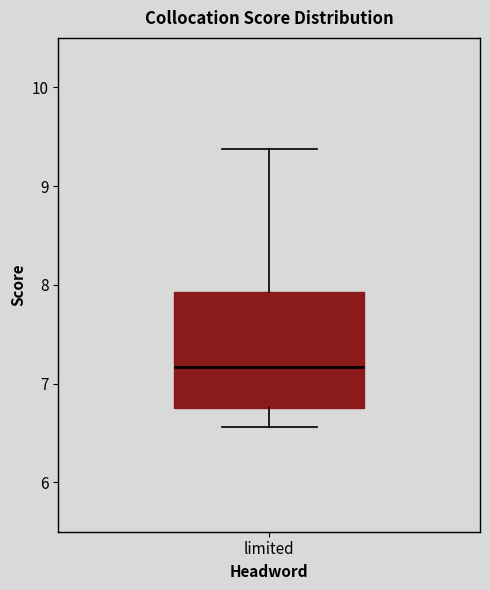

Transcribe this box plot: give where the median line is, the range the box spans, and where the two whiskers end, as read against the y-axis. The values are not printed on the chart, so give them approximately, as read against the axis.

median 7.2, box 6.8 to 7.9, whiskers 6.6 to 9.4